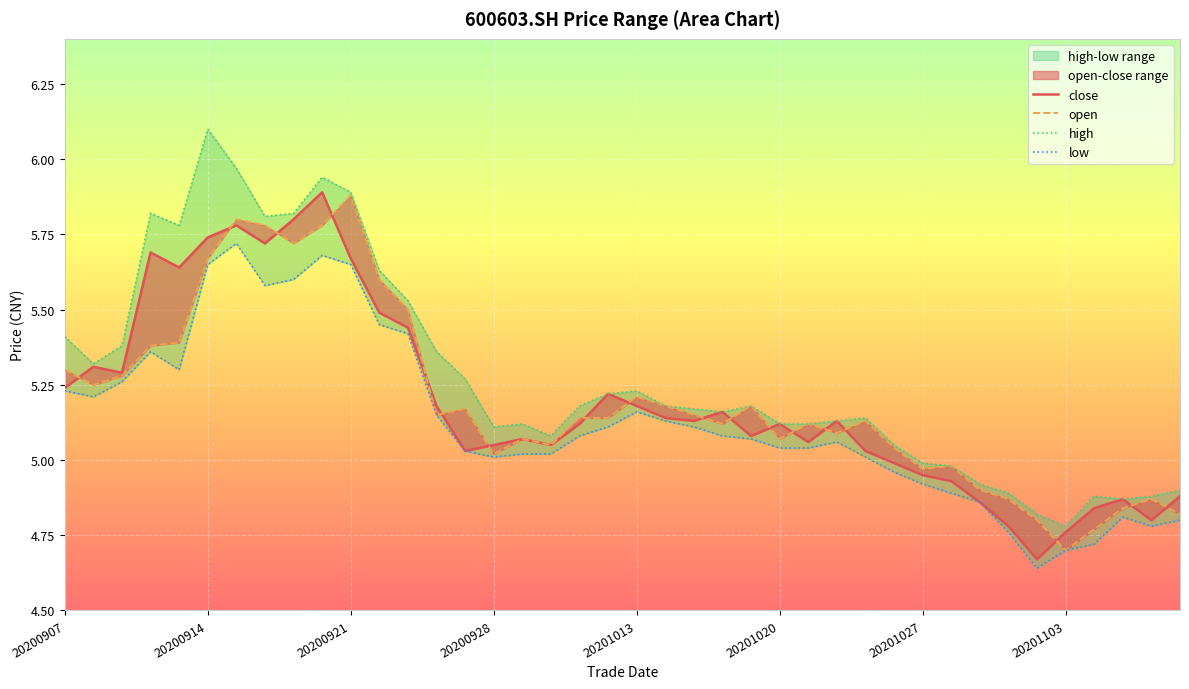

What is the approximate value of high at 20201016?

5.2